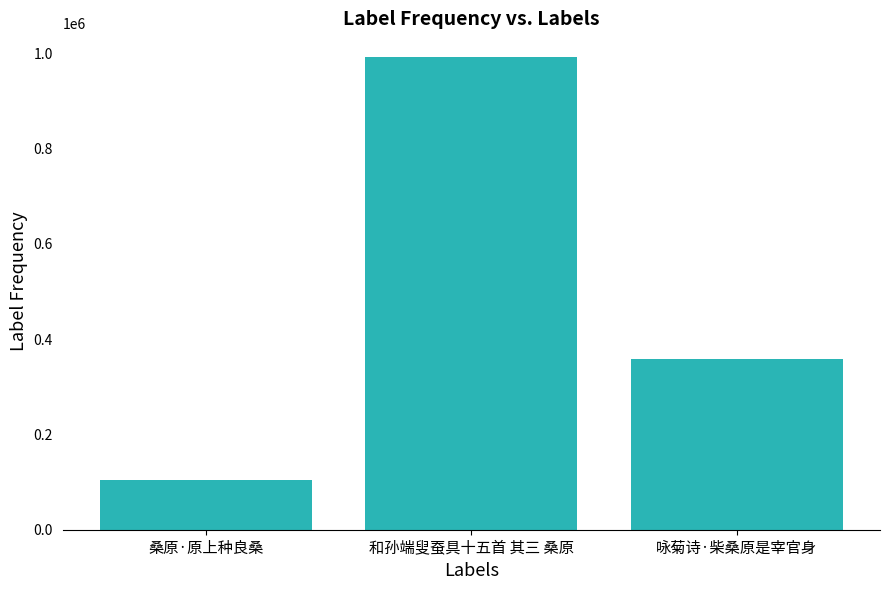

List the labels in order of value, largest first.

和孙端叟蚕具十五首 其三 桑原, 咏菊诗·柴桑原是宰官身, 桑原·原上种良桑